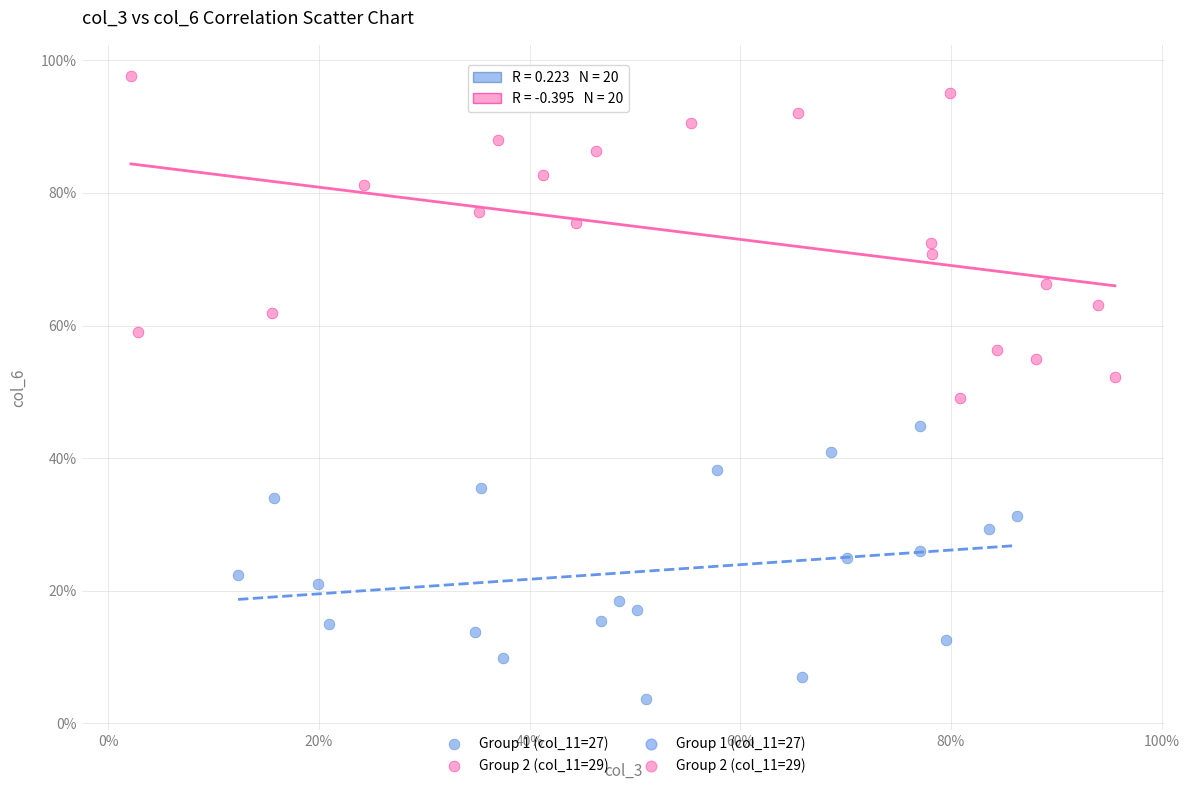

Which series reaches the minimum Y coordinate?

Group 1 (col_11=27)